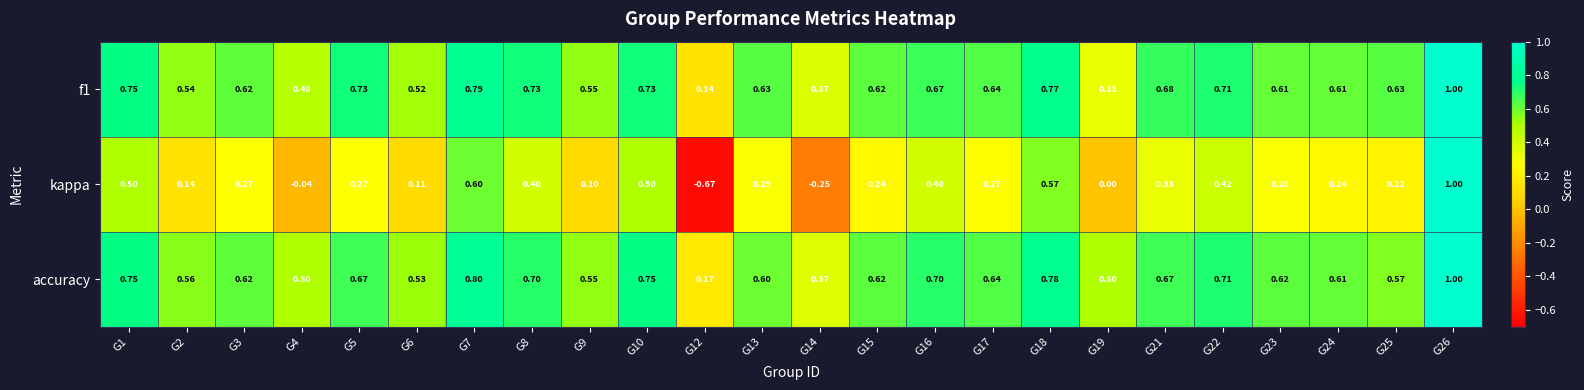

Is the value of f1 at G5 greater than the value of kappa at G1?

Yes